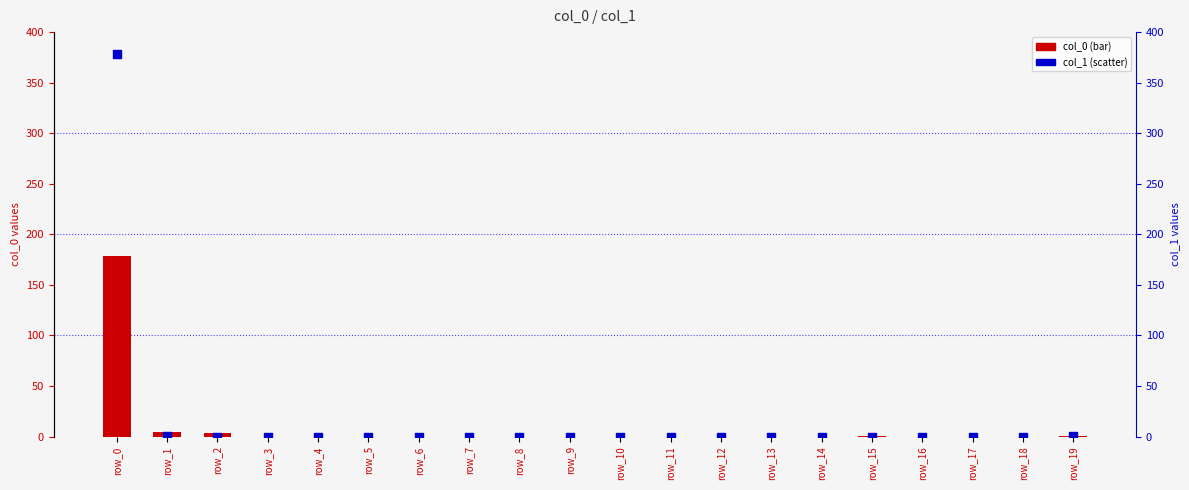

What is the total value across all series at row_0?

557